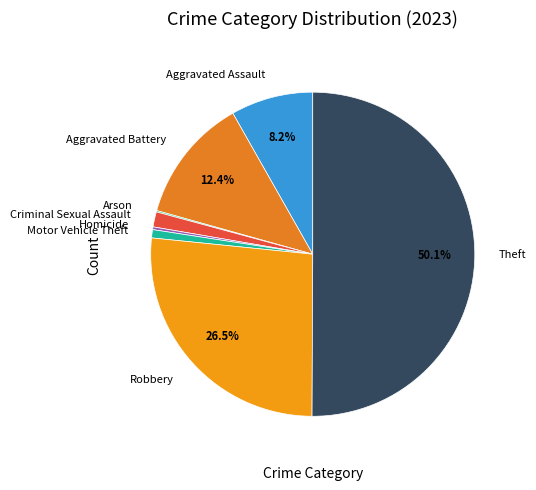

Combined, do Robbery and Motor Vehicle Theft account for over 50%?

No